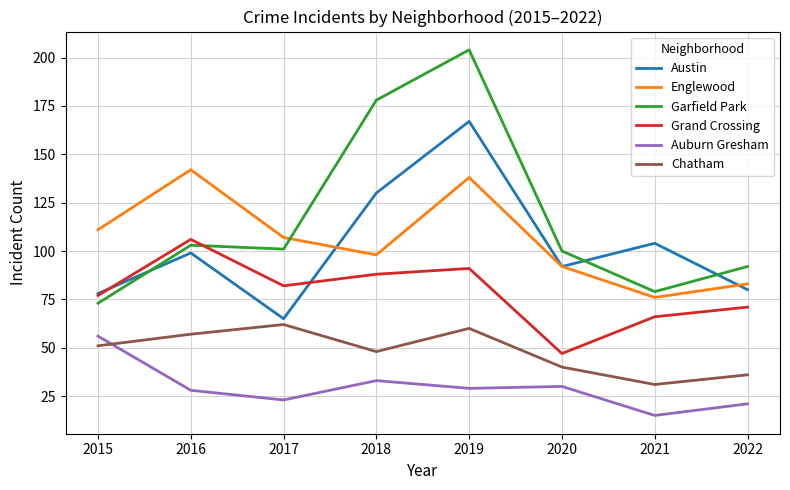

True or false: Grand Crossing and Chatham intersect in this chart.

False